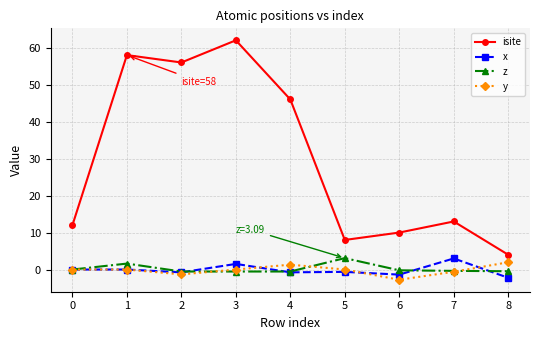

How many series are shown in this chart?

4